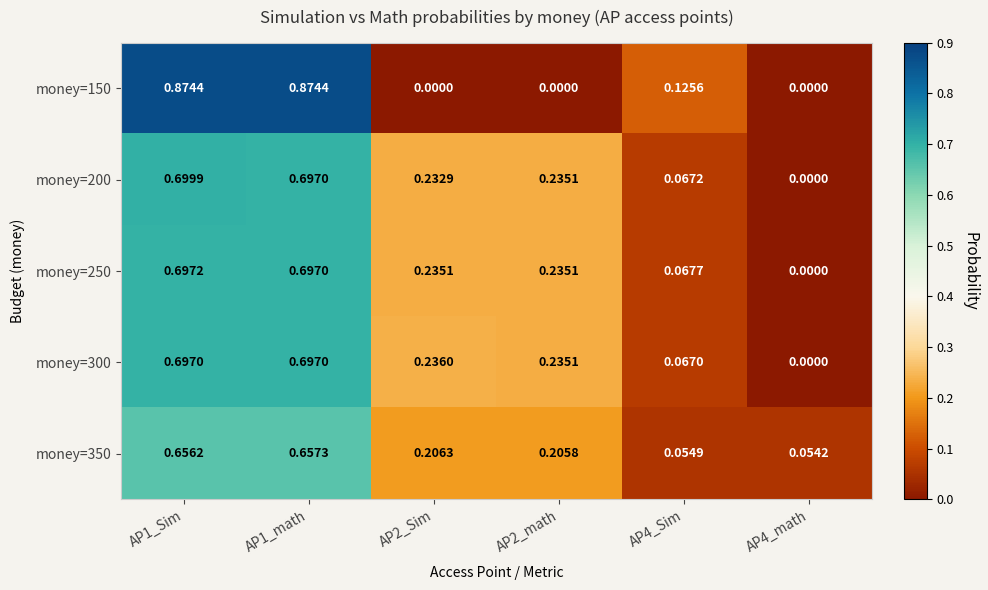

Is the value of money=300 at AP1_Sim greater than the value of money=150 at AP2_math?

Yes